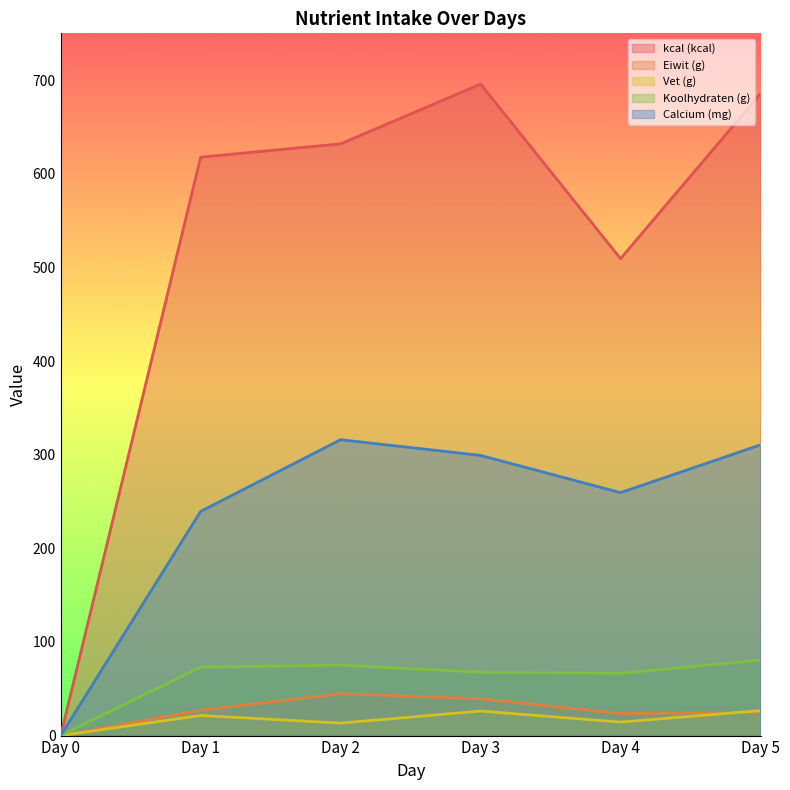

True or false: kcal (kcal) and Eiwit (g) cross at least once.

False